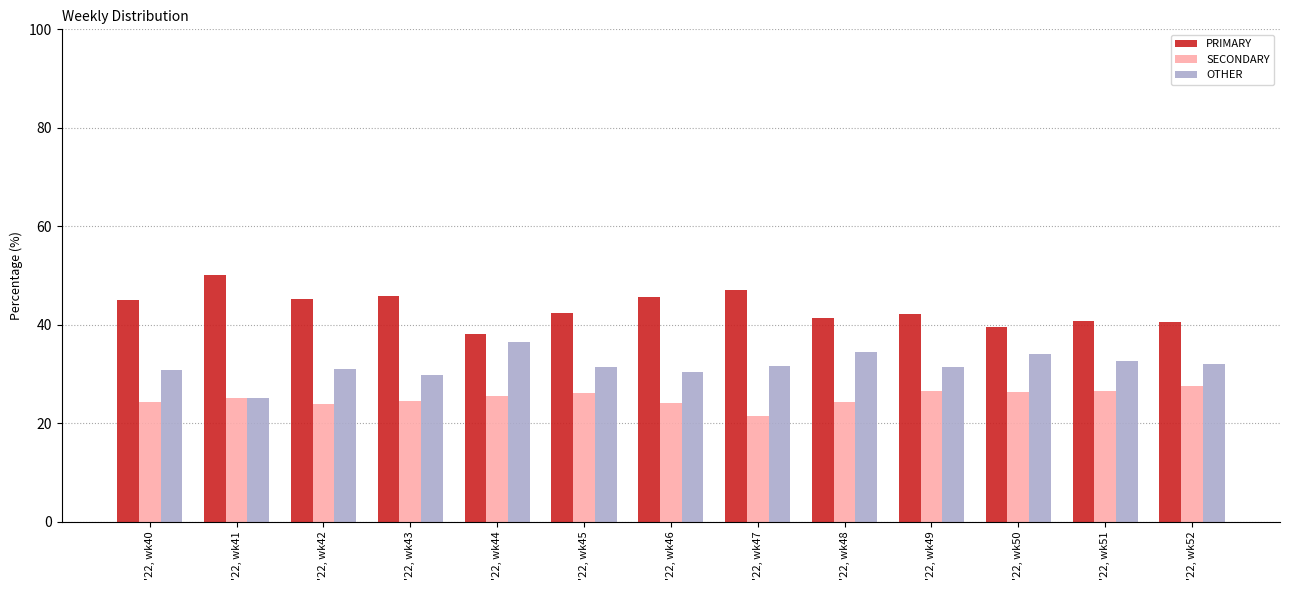

What is the spread (max minus min) of values at '22, wk47?

25.7